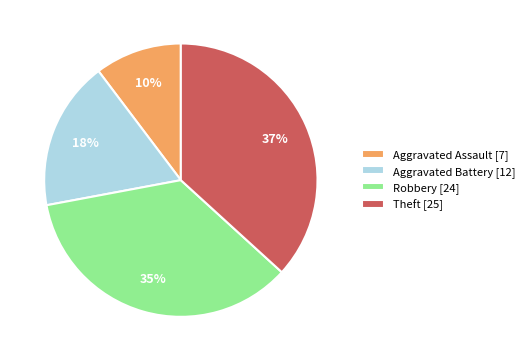

Which category has the smallest portion of the pie?

Aggravated Assault